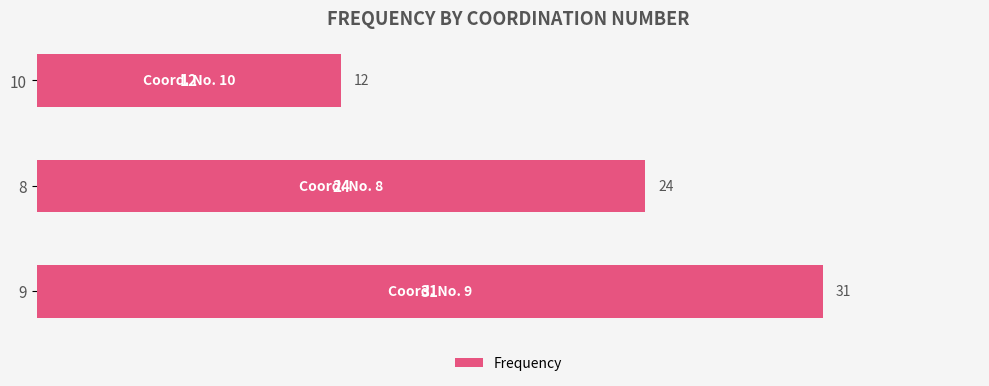

True or false: the data shows 31 at 9.

True